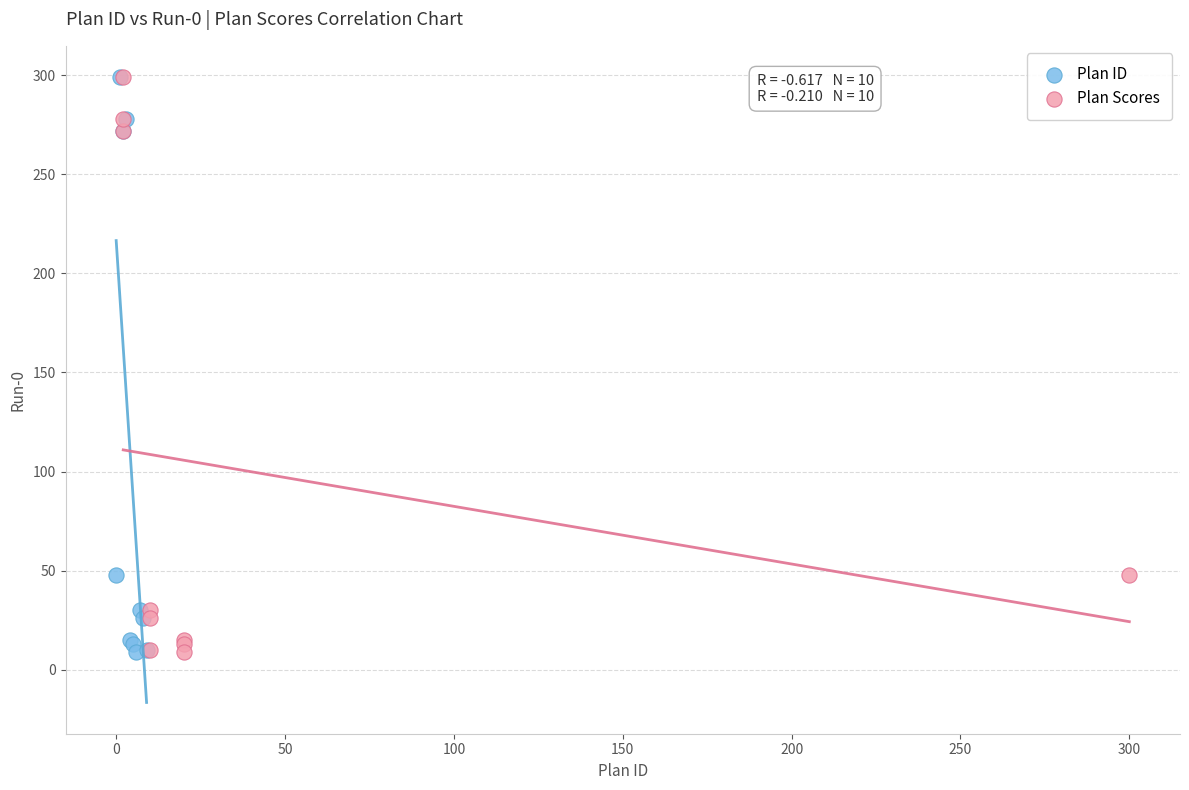

What are all the series names shown in the legend?

Plan ID, Plan Scores